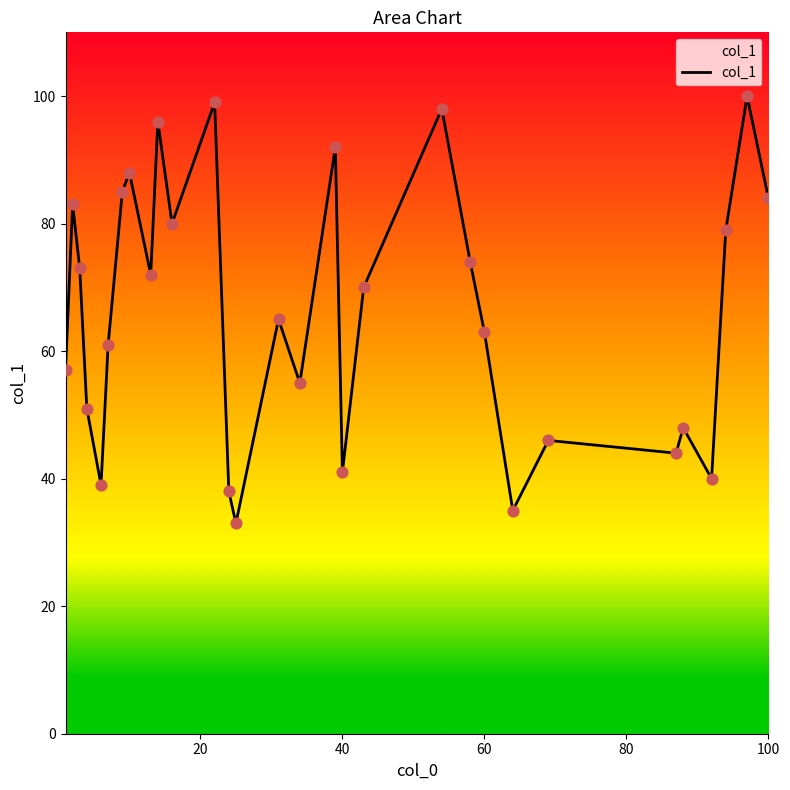

What is the maximum value shown in the chart?

100